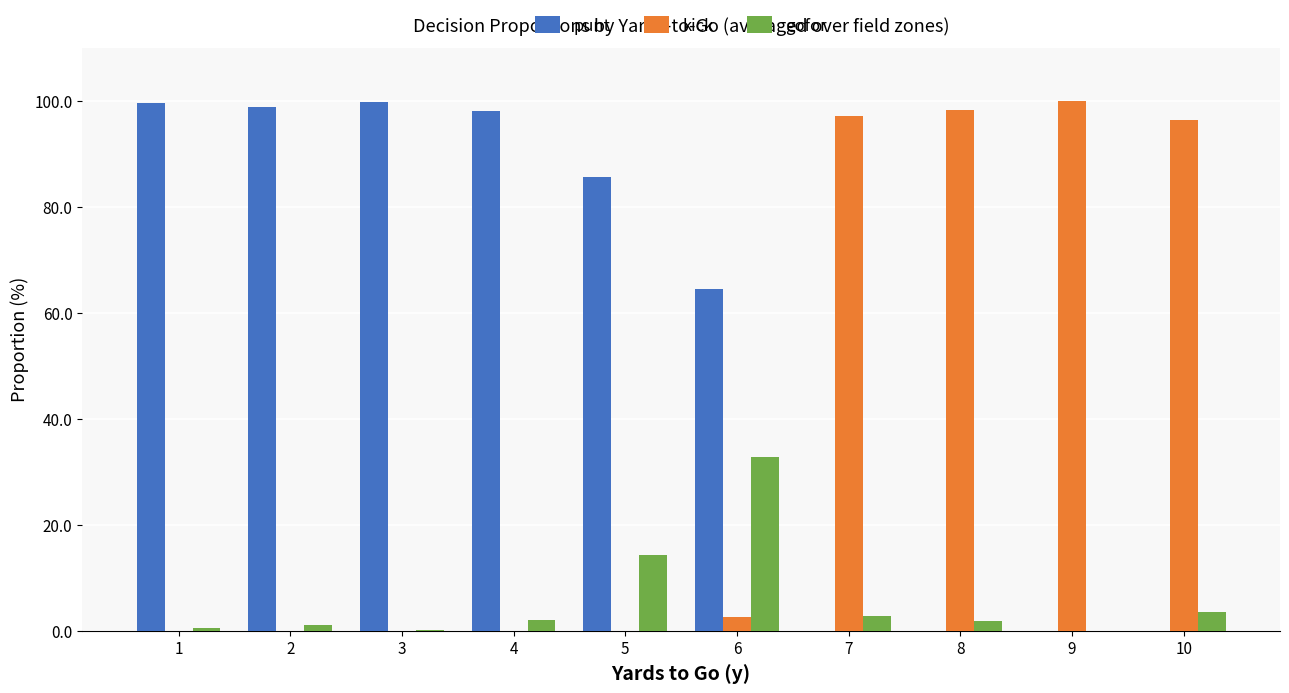

How many distinct data groups are displayed?

3